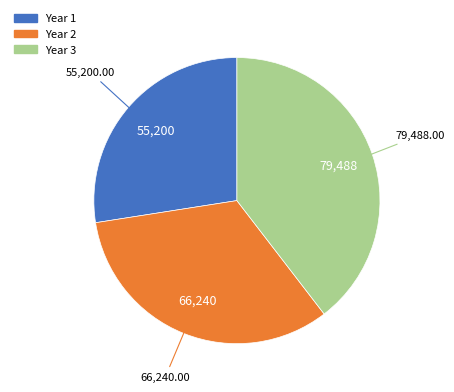

True or false: Year 1 accounts for 27% of the total.

True